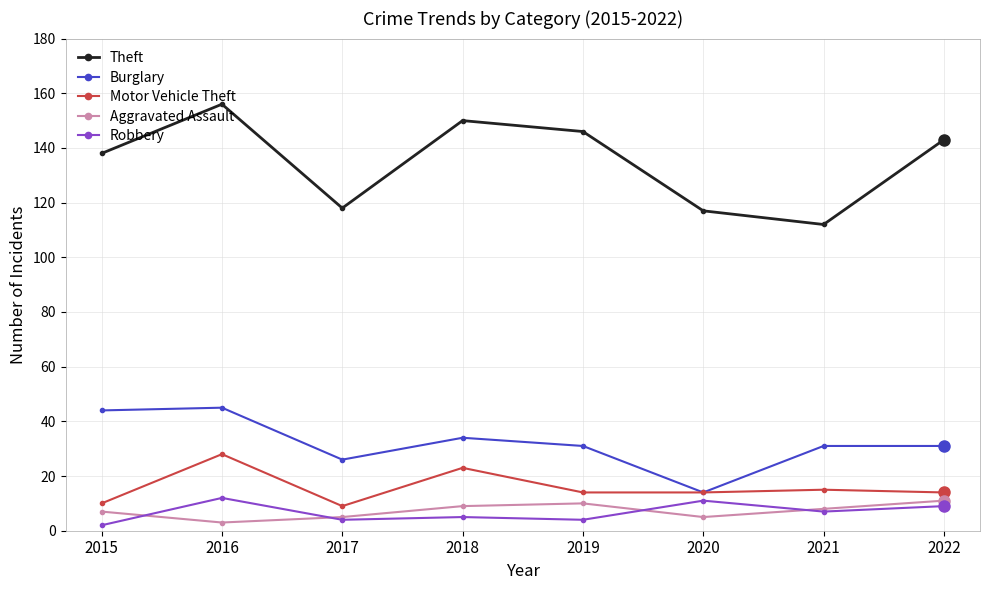

Which series has the largest range (max minus min)?

Theft